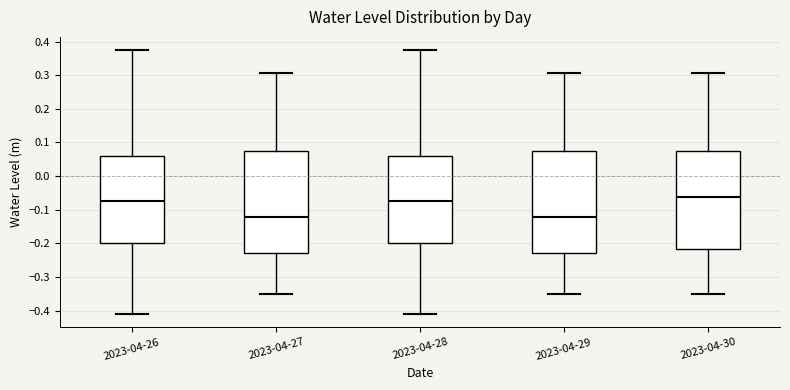

Reading left to right, transcribe this box plot: for each box, give where its median line is, the range the box spans, and where its two whiskers end, as read against the y-axis. The values are not printed on the chart, so give them approximately, as read against the axis.

2023-04-26: median -0.07, box -0.20 to 0.06, whiskers -0.41 to 0.37
2023-04-27: median -0.12, box -0.23 to 0.08, whiskers -0.35 to 0.31
2023-04-28: median -0.07, box -0.20 to 0.06, whiskers -0.41 to 0.37
2023-04-29: median -0.12, box -0.23 to 0.08, whiskers -0.35 to 0.31
2023-04-30: median -0.06, box -0.22 to 0.08, whiskers -0.35 to 0.31